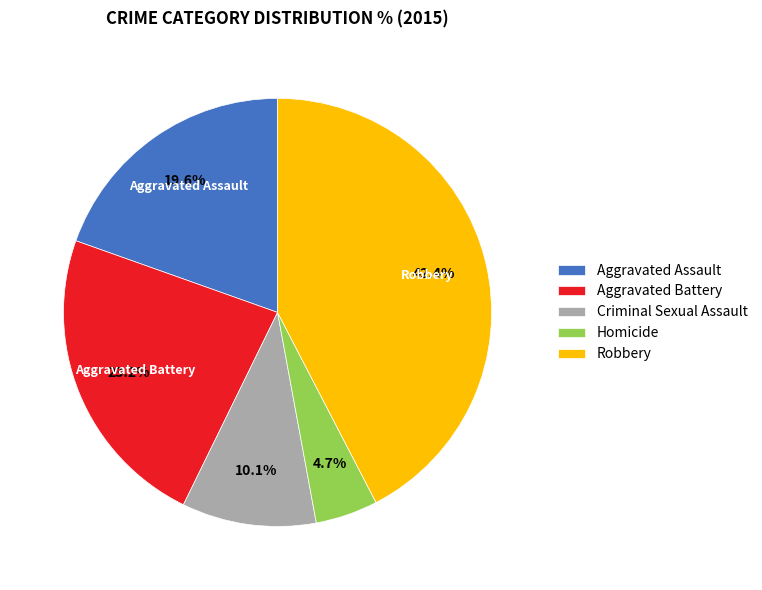

Between Robbery and Aggravated Battery, which is larger?

Robbery